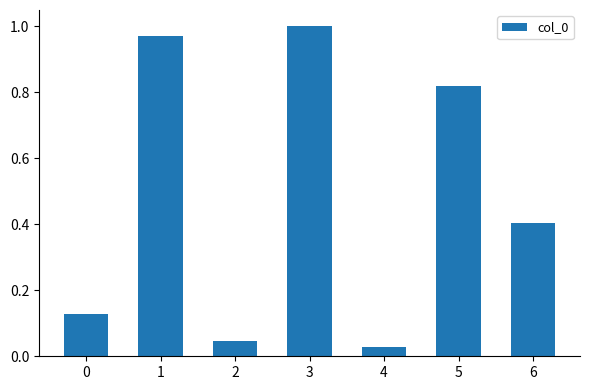

What is the sum of the values at 6 and 1?

1.4